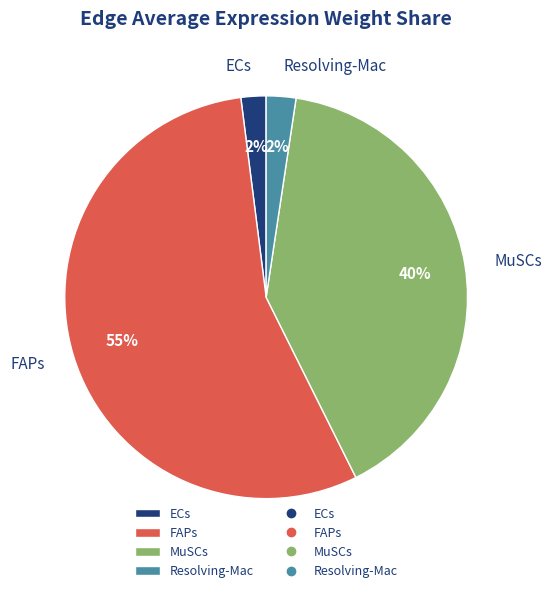

Which has a higher value, ECs or MuSCs?

MuSCs